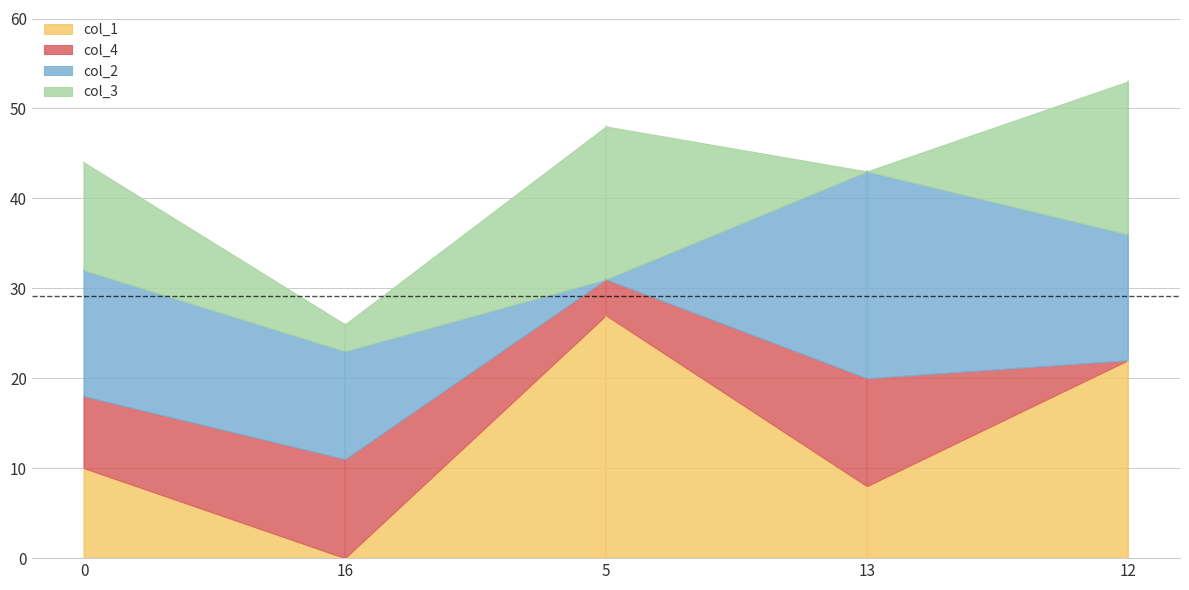

What is the approximate value of col_1 at 12?

22